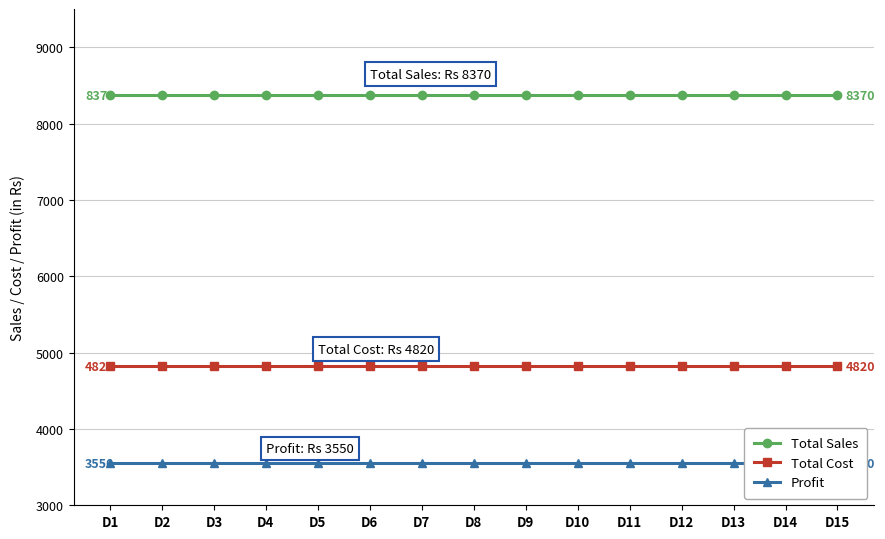

What are all the series names shown in the legend?

Total Sales, Total Cost, Profit